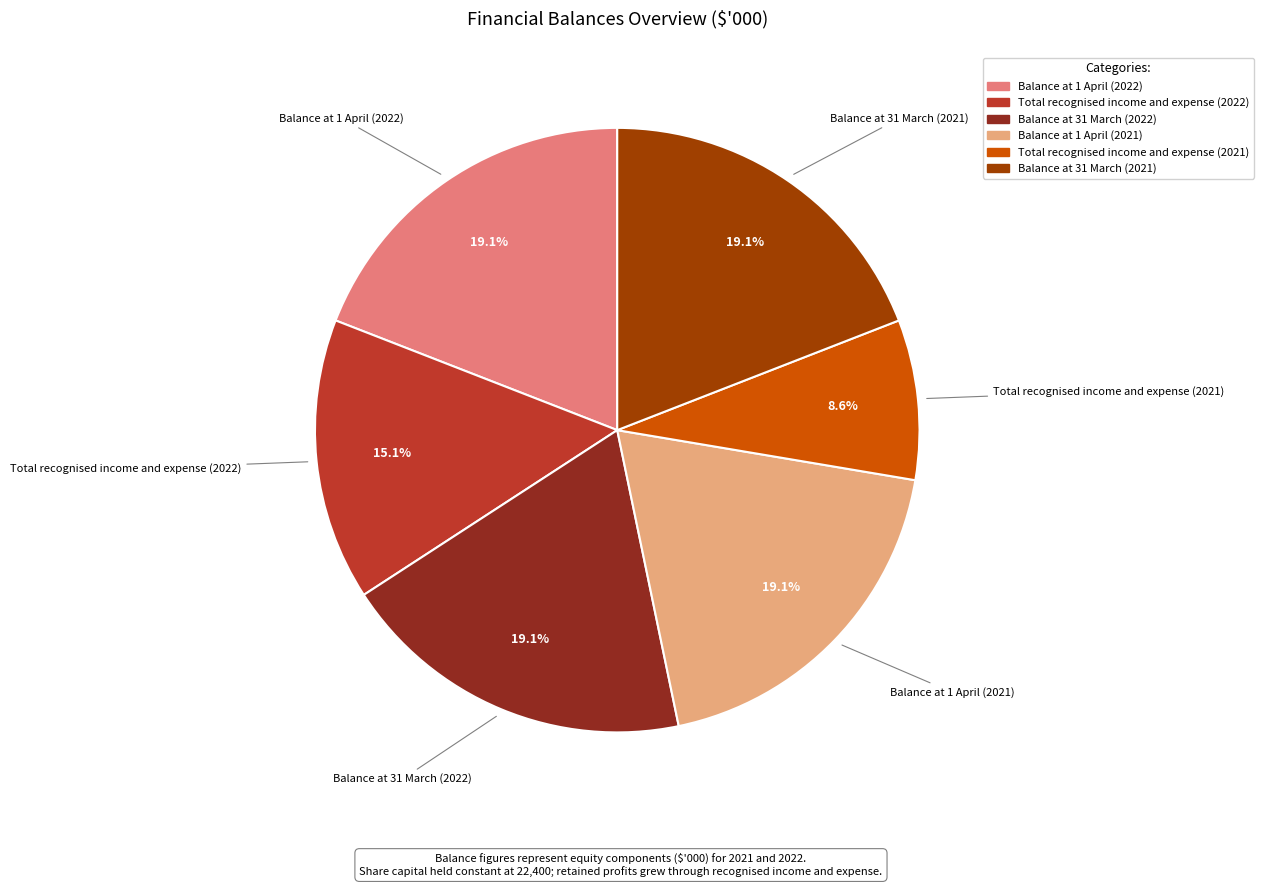

What is the ratio of the value at Balance at 1 April (2021) to the value at Balance at 31 March (2021)?

1.0